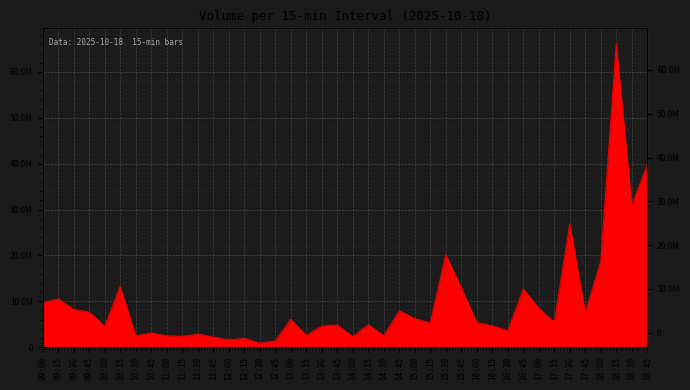

At which category does the data reach its first local valley?

10:00